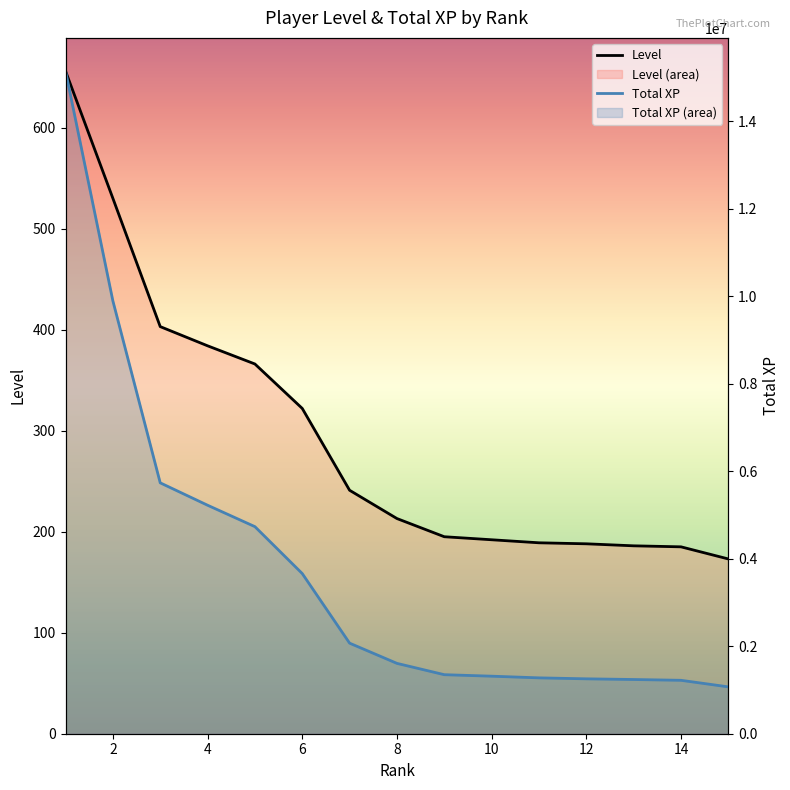

What is the difference between the maximum and minimum values in the Level series?

483